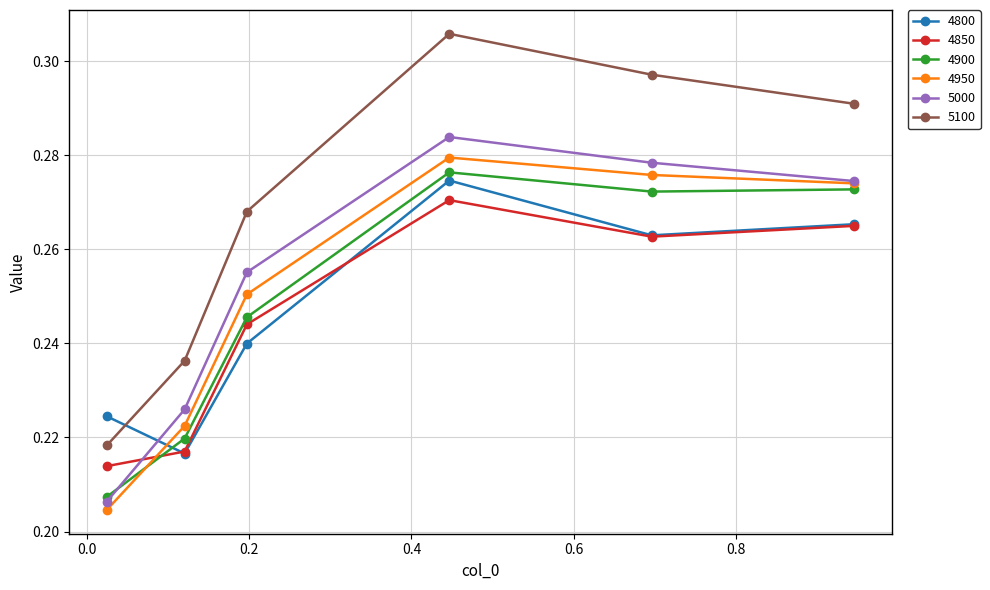

True or false: 4950 and 4850 intersect in this chart.

True